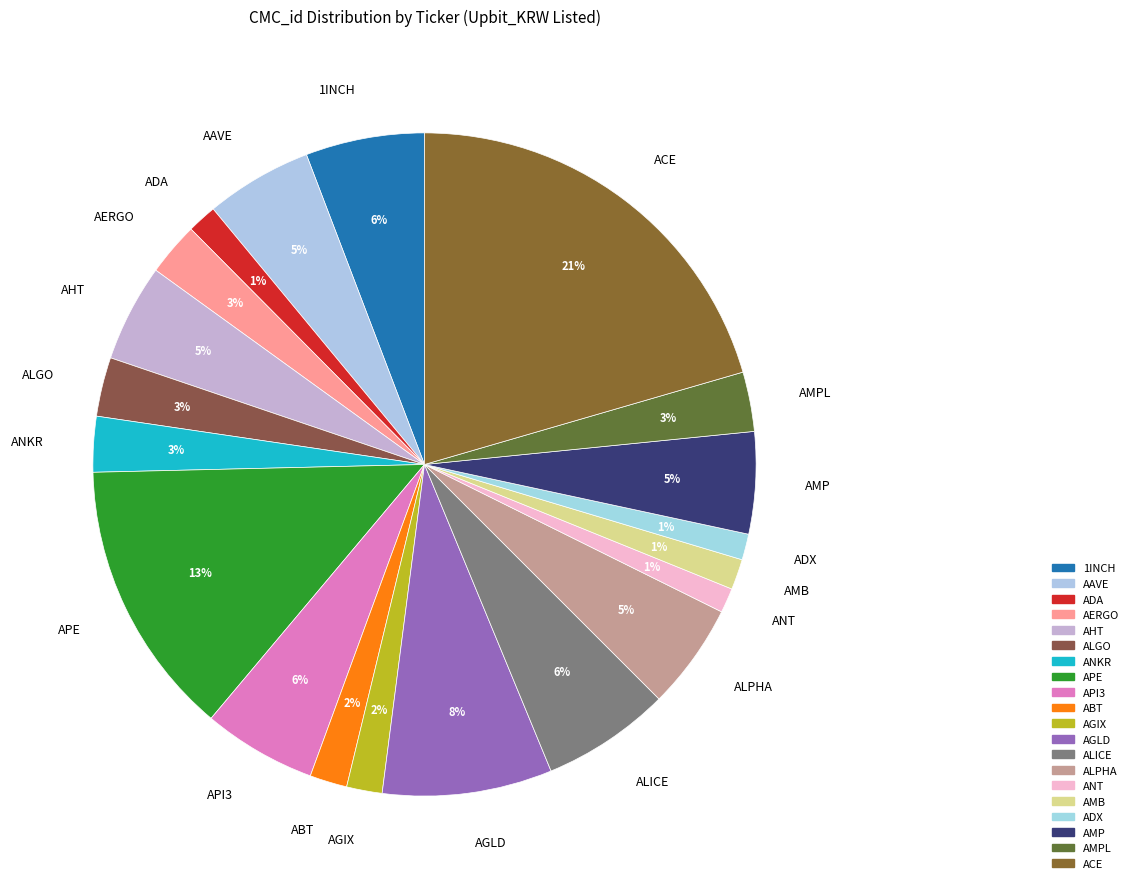

To the nearest percent, what percentage of the pie is ALPHA?

5%